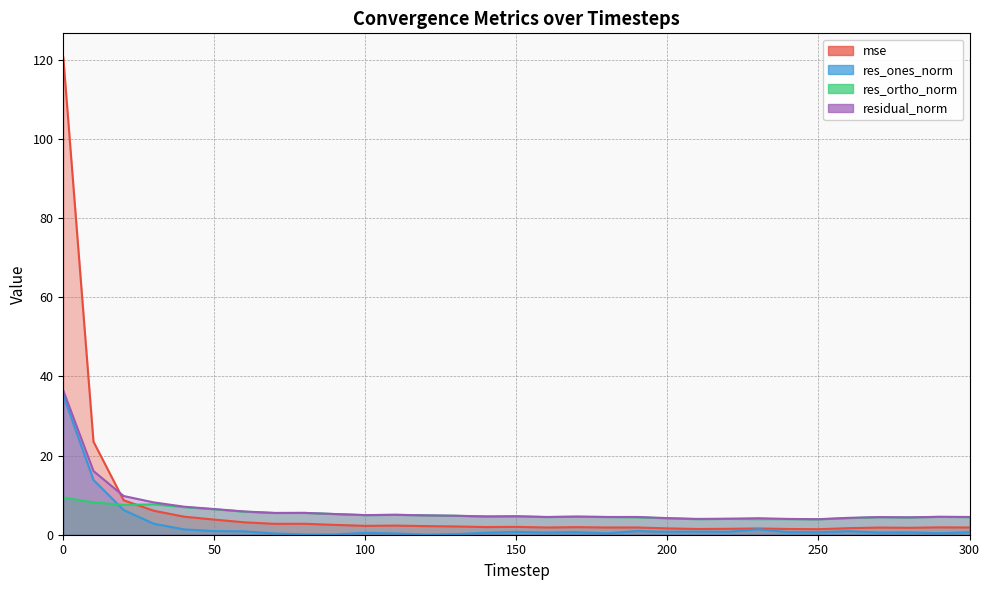

Which series ends up on top after the final intersection of res_ones_norm and res_ortho_norm?

res_ortho_norm